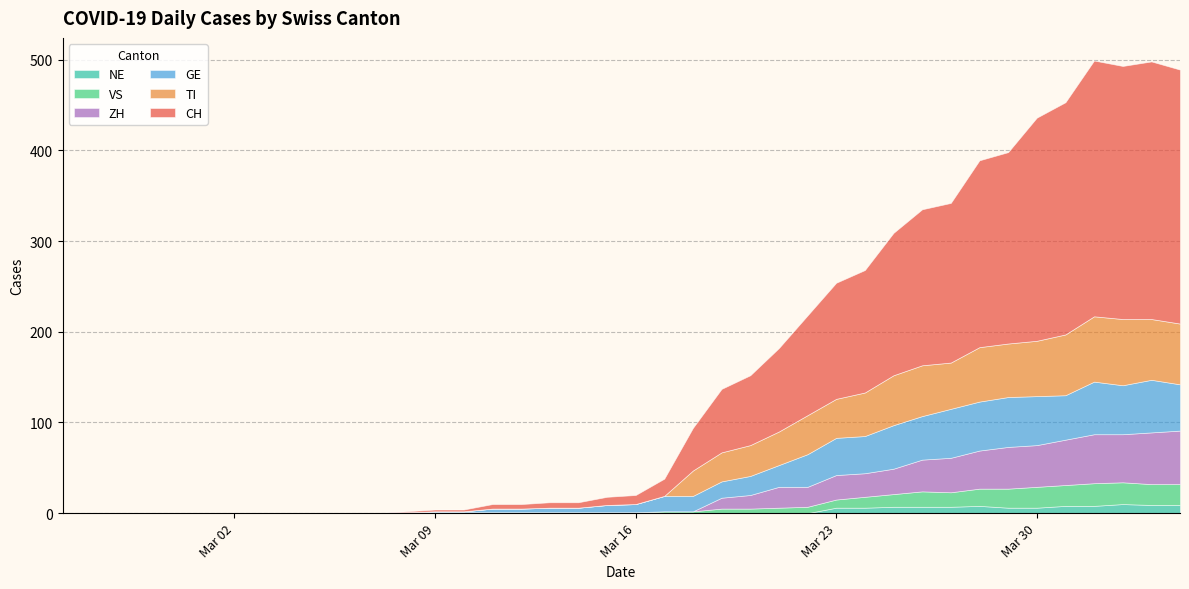

What is the label of the 14th point from the right?

2020-03-22